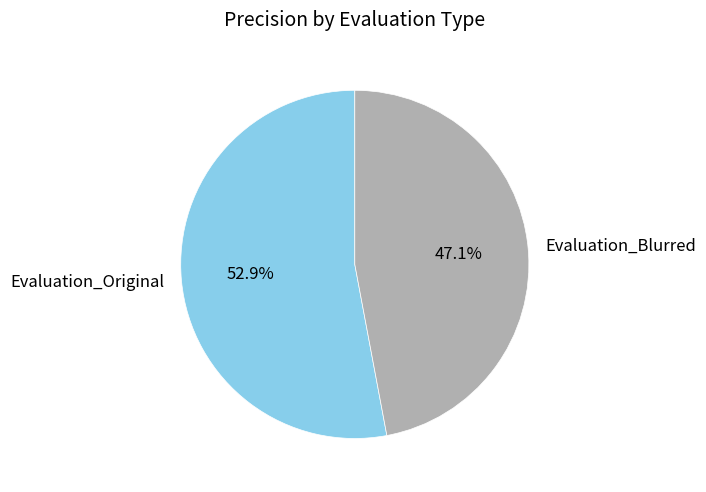

Is it true that Evaluation_Original is 40% of the pie?

False